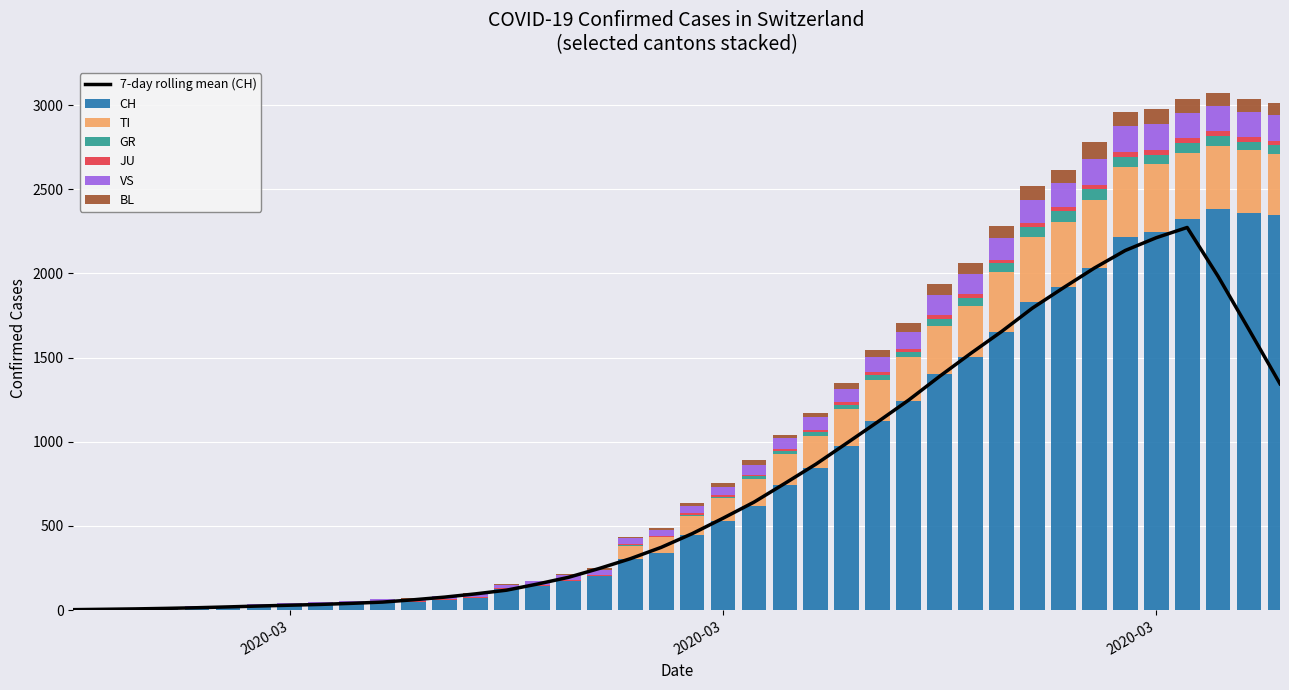

How many bars are there in each group?

6